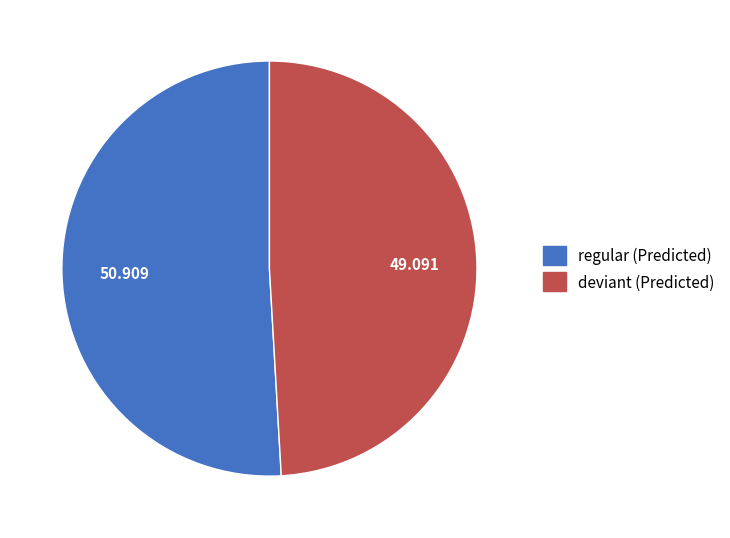

Count the number of slices in the pie.

2